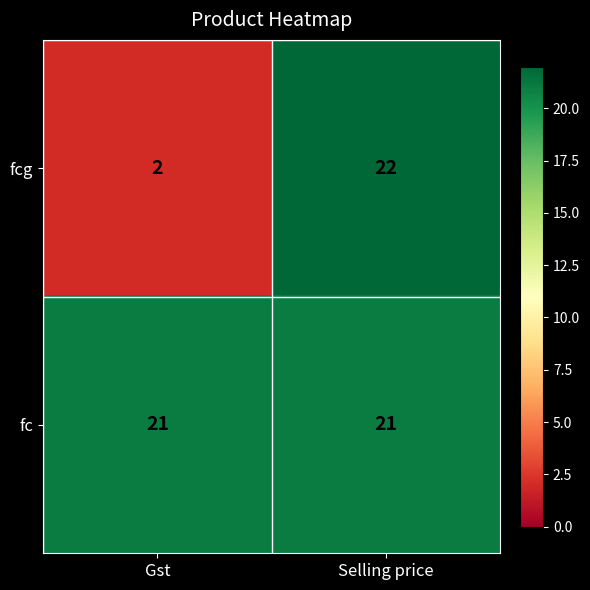

Count the number of data series in this chart.

2